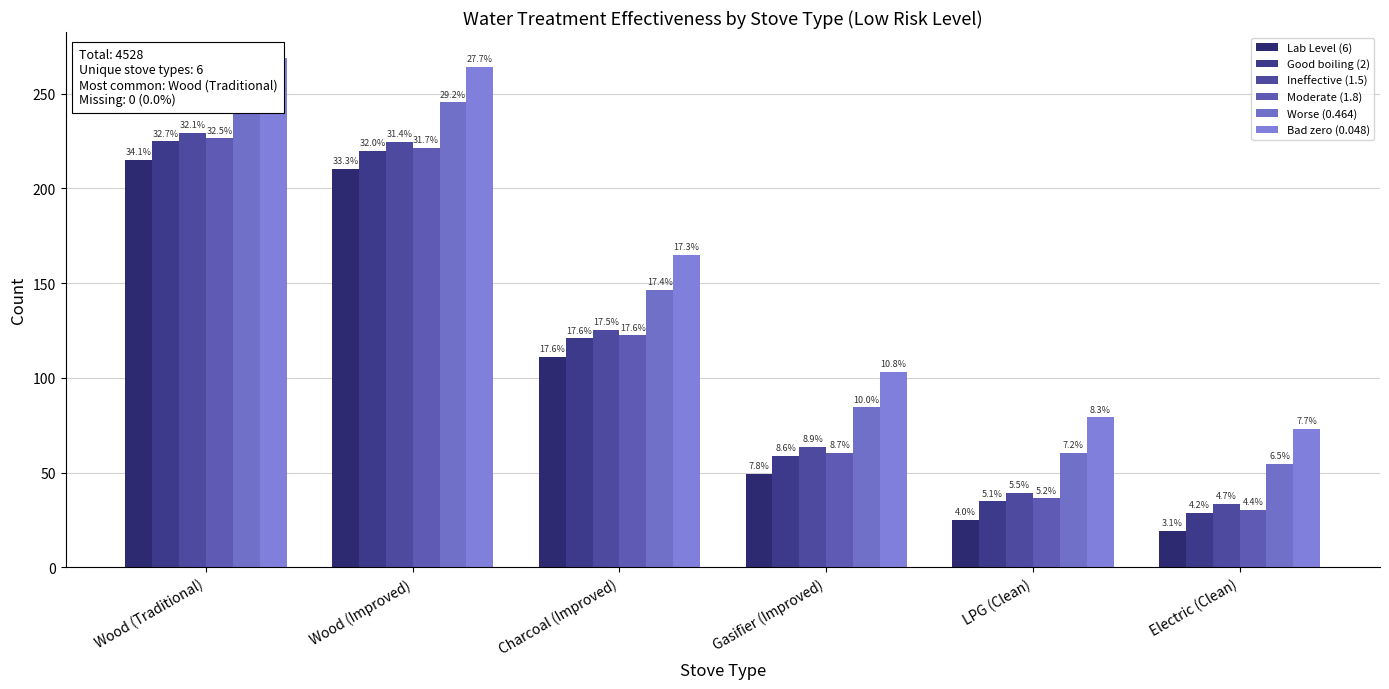

Rank the series at Charcoal (Improved) from highest to lowest value.

Bad zero (0.048), Worse (0.464), Ineffective (1.5), Moderate (1.8), Good boiling (2), Lab Level (6)